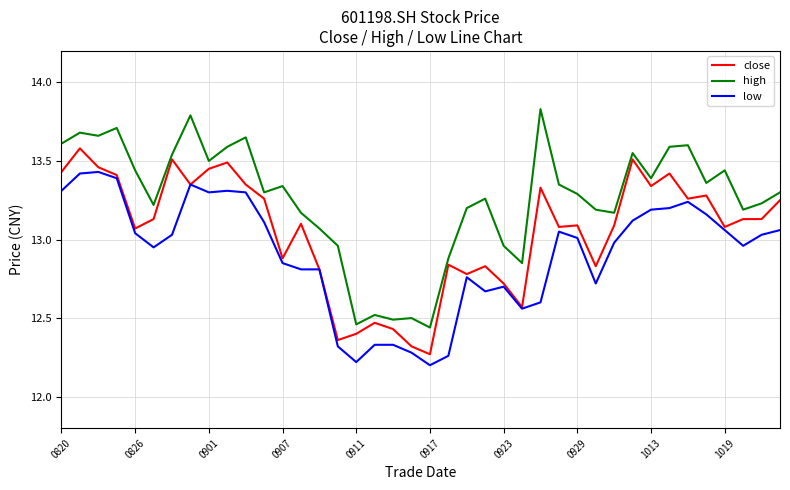

True or false: low and high cross at least once.

False